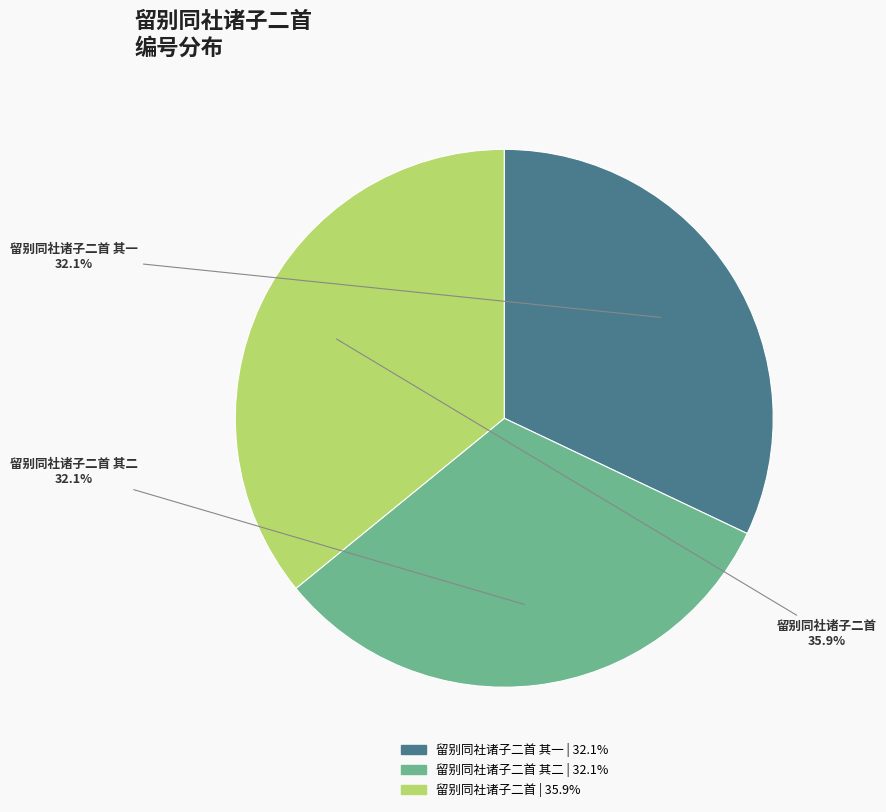

What portion of the pie excludes 留别同社诸子二首?

64.1%